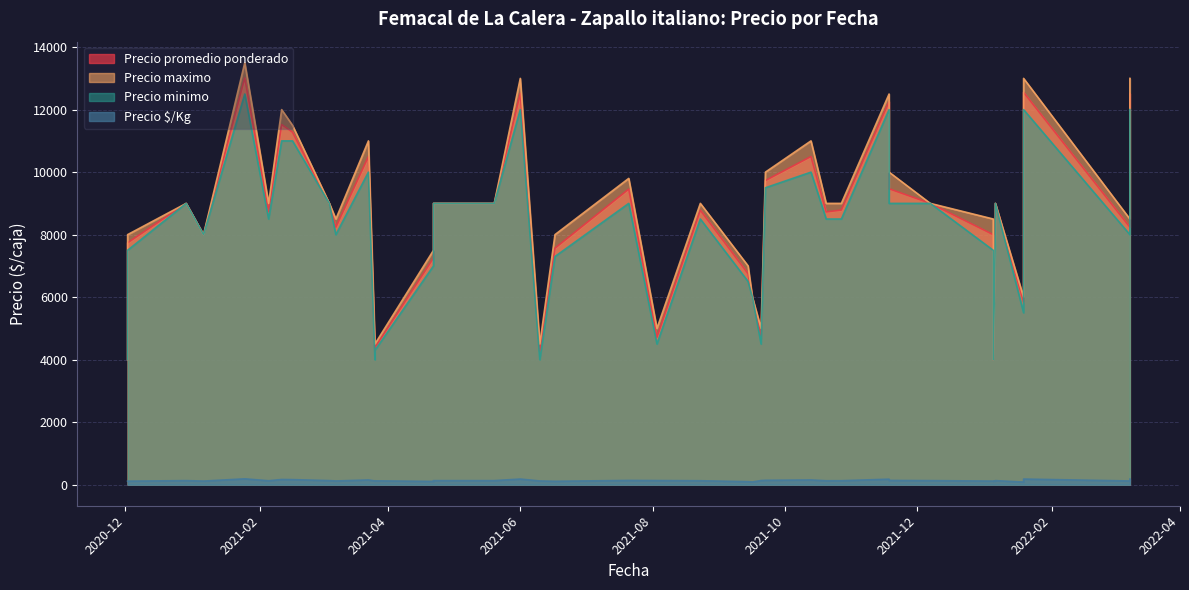

Which series has the largest range (max minus min)?

Precio maximo